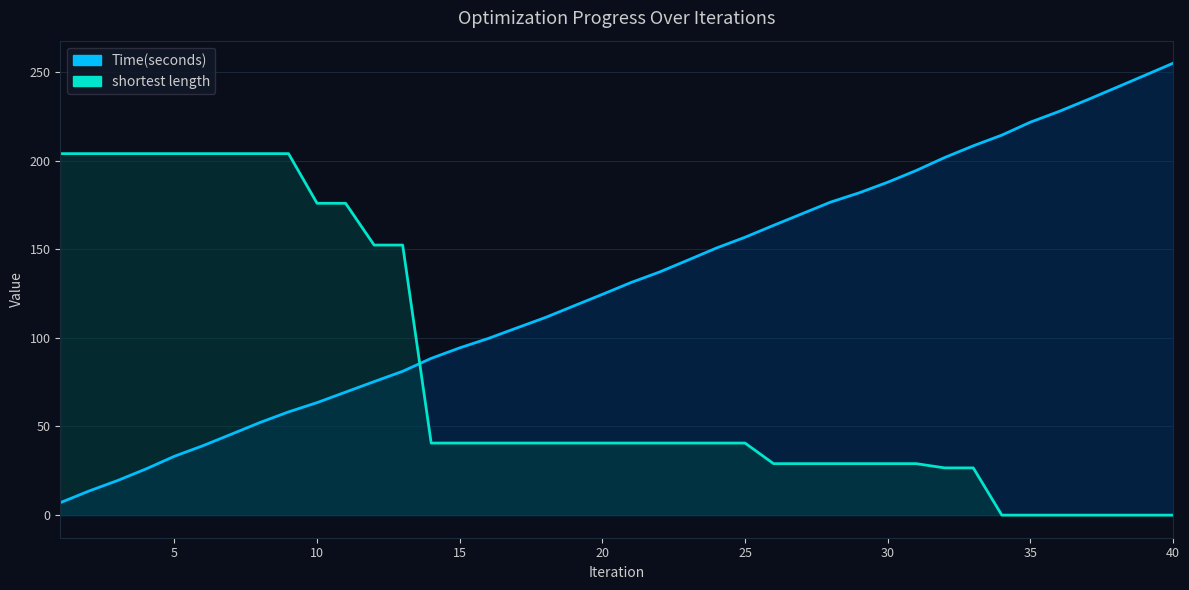

Which series has the largest total across all categories?

Time(seconds)